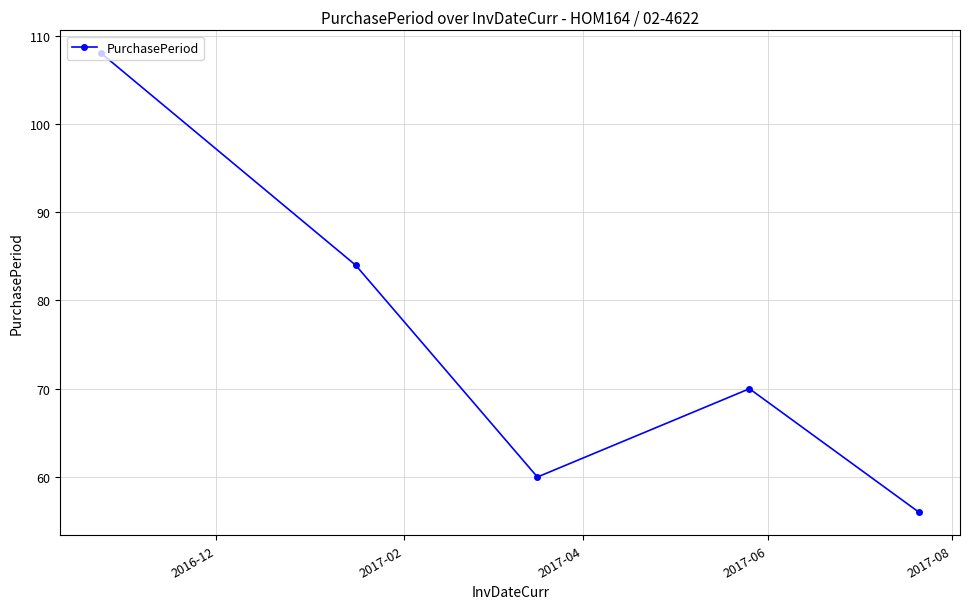

True or false: the data has more than 0 interior local peaks.

True